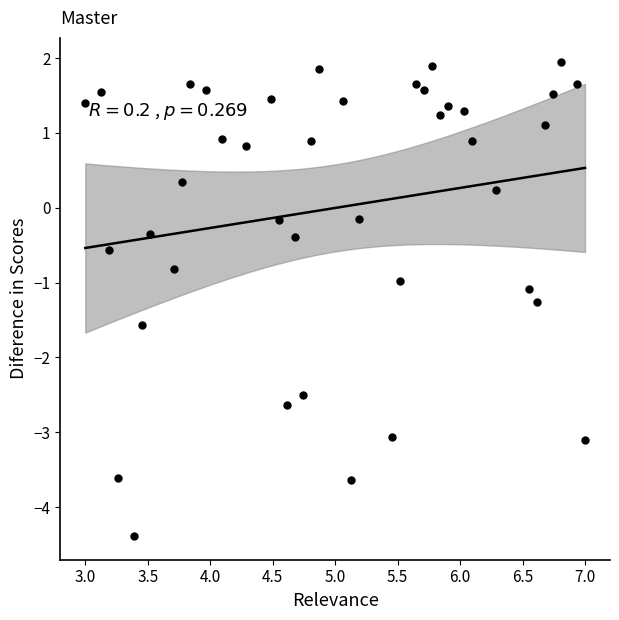

What is the range of Y values (max minus min)?

6.3